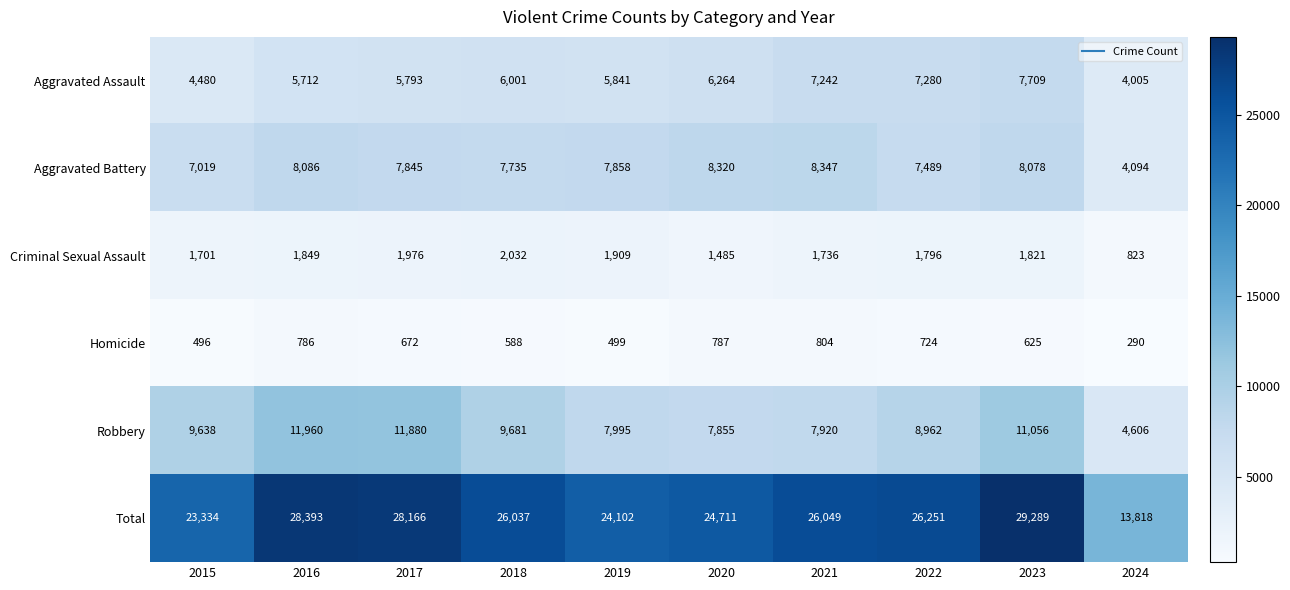

At how many categories does at least one series exceed 27457?

3